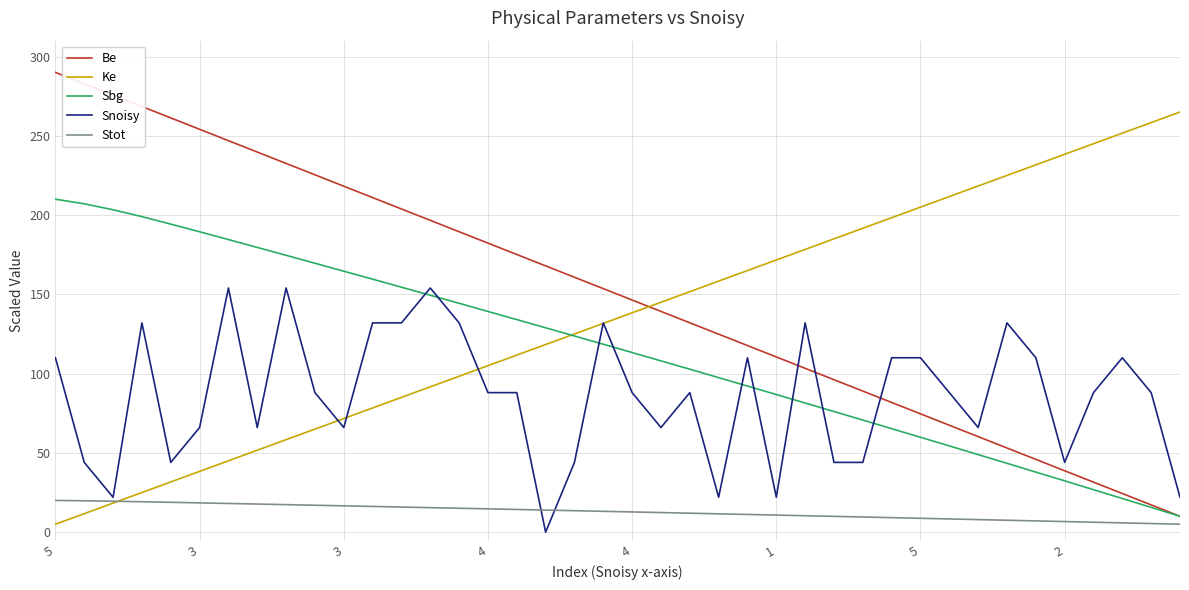

What is the greatest value displayed?

290.0